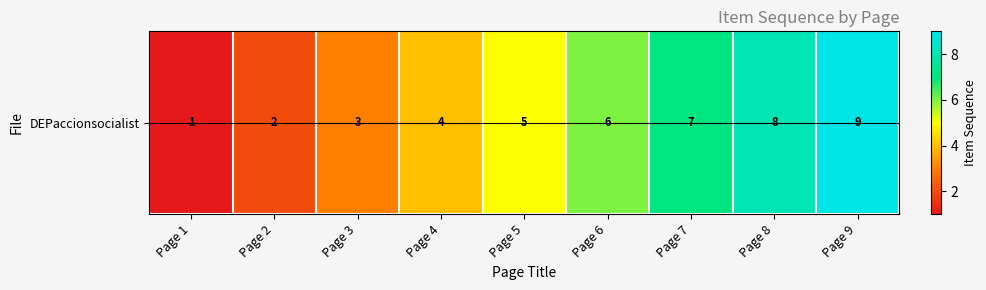

How many data points are less than 5?

4